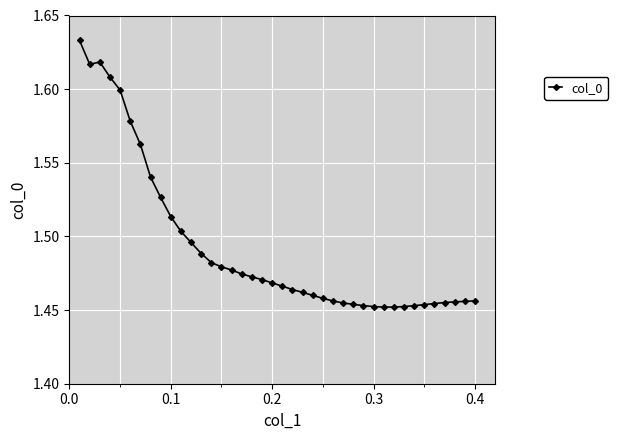

True or false: the data has more than 0 interior local peaks.

True